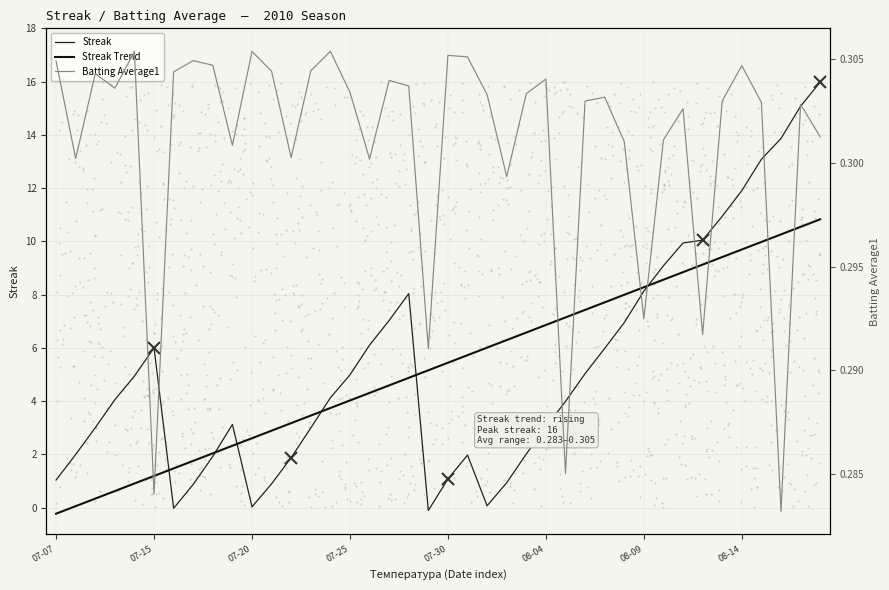

Which series has the widest spread of Y values?

Streak